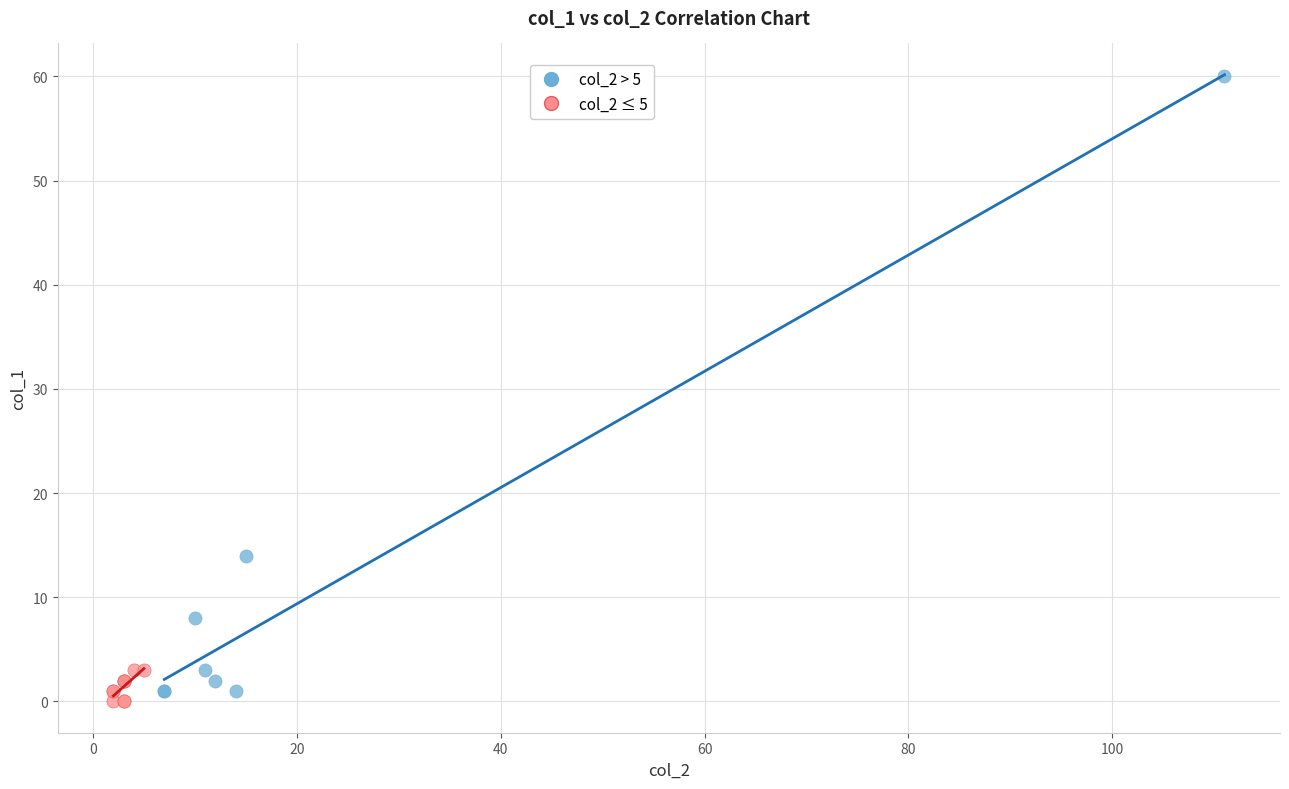

Which series reaches the maximum Y coordinate?

col_2 > 5